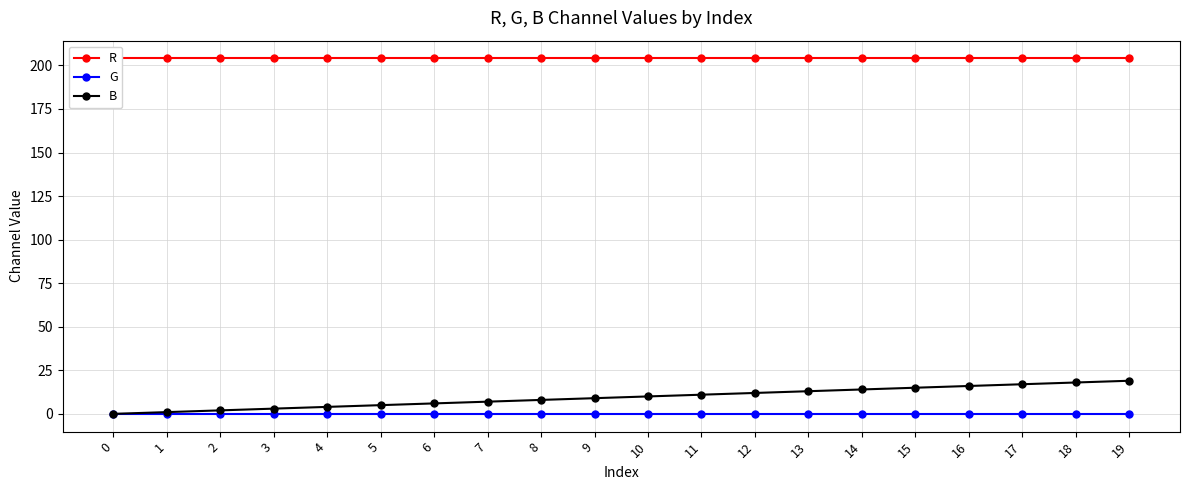

True or false: G and R cross at least once.

False